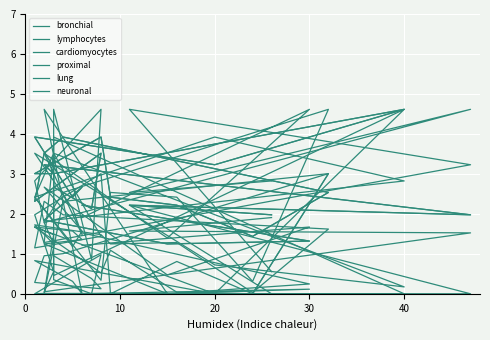

What is the difference between the maximum and second lowest values in the neuronal series?

3.3